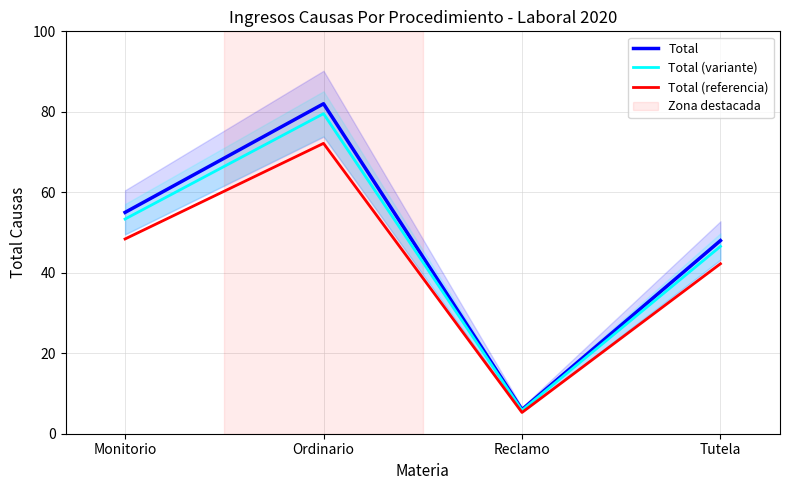

At which category does Total reach its first local valley?

Reclamo